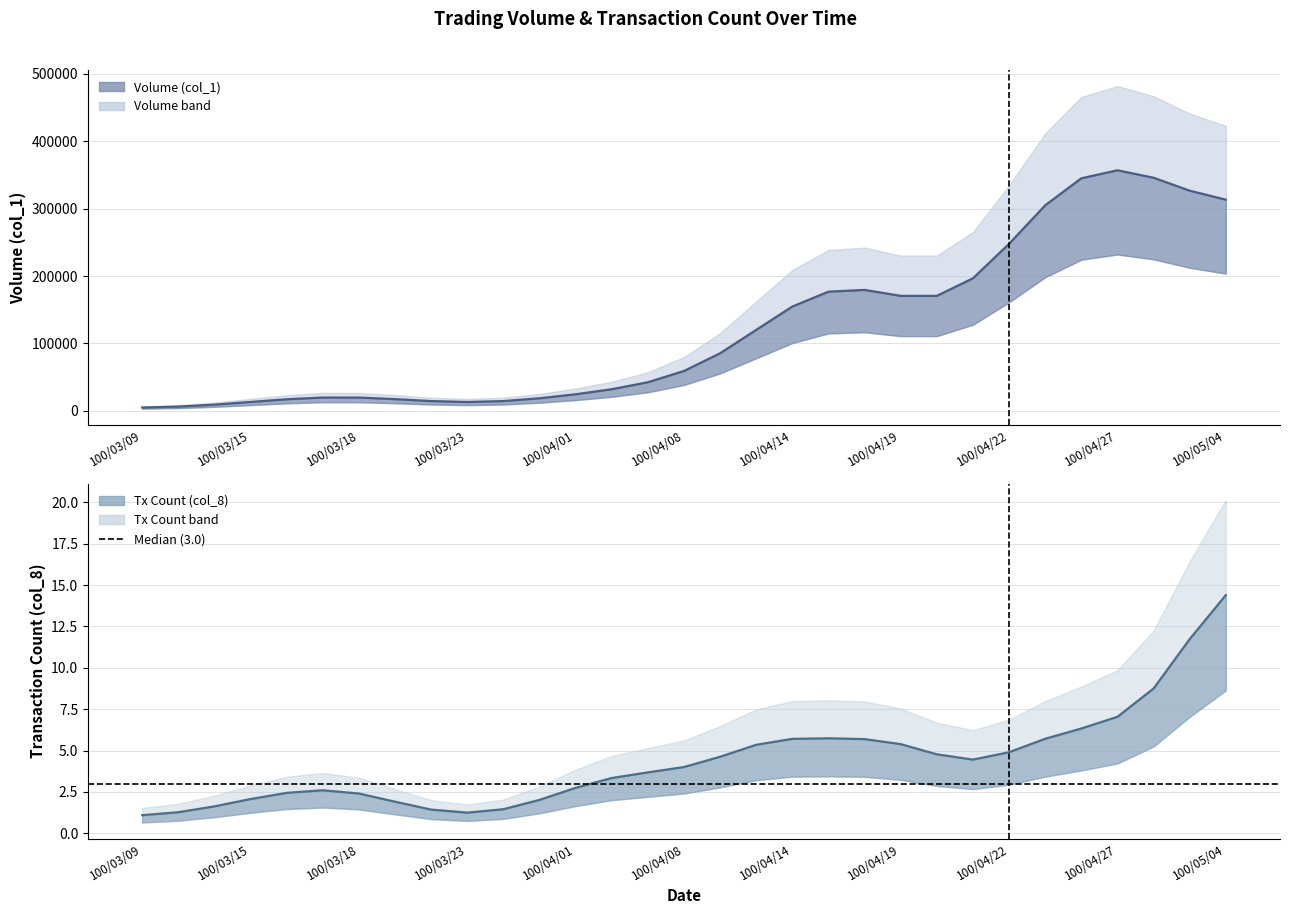

What is the label of the 8th point from the left?

100/03/21